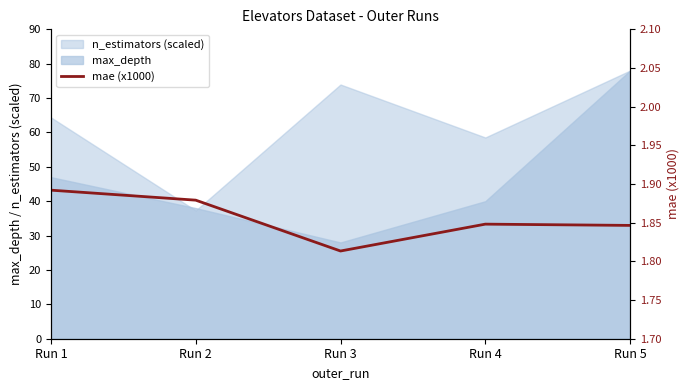

Rank the categories by value from highest to lowest.

Run 1, Run 2, Run 4, Run 5, Run 3